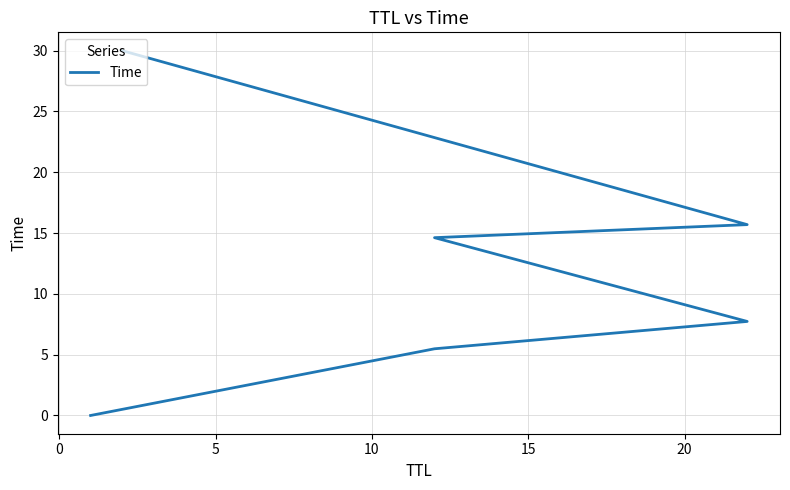

What is the sum of all values?

73.5